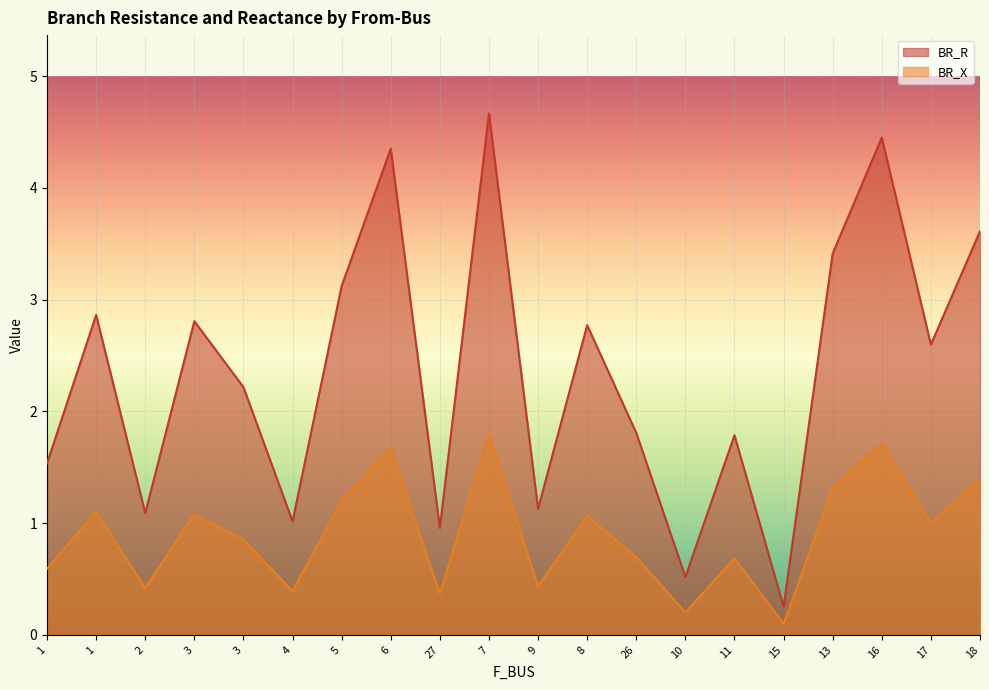

What is the total value across all series at 18?

5.0